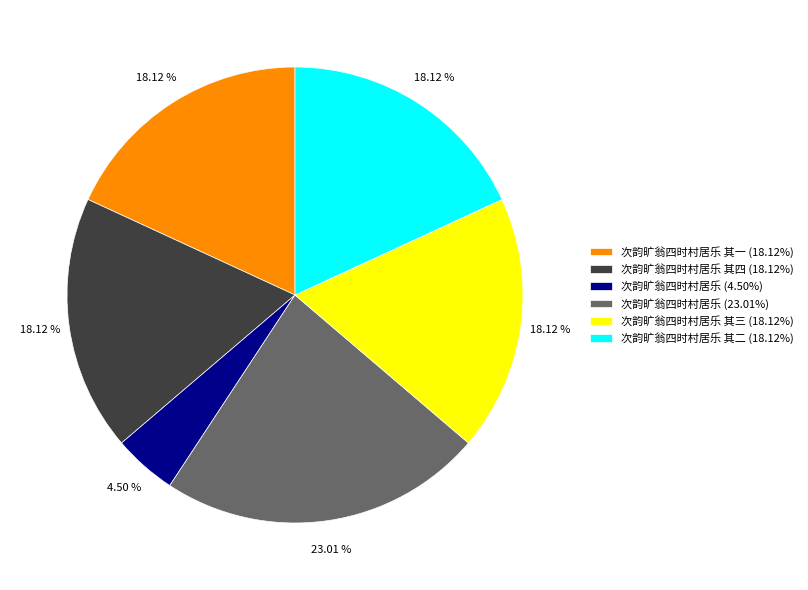

What is the ratio of the value at 次韵旷翁四时村居乐 其一 (18.12%) to the value at 次韵旷翁四时村居乐 其二 (18.12%)?

1.0